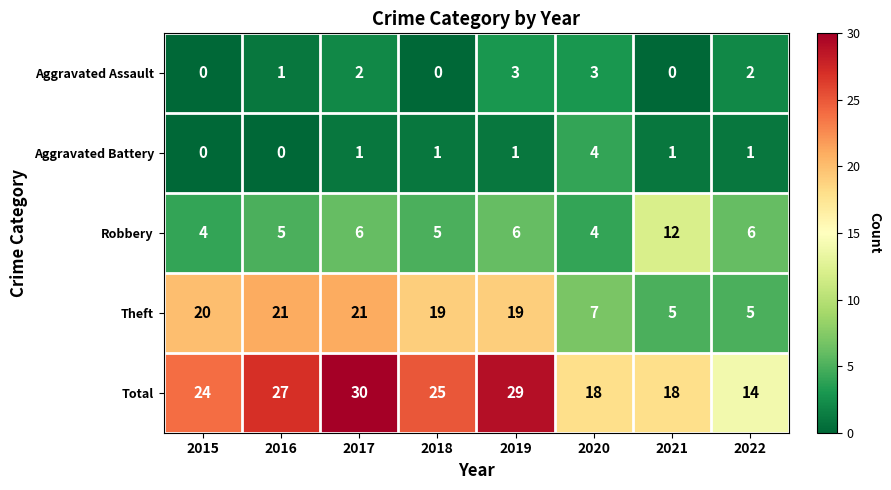

At which category does the chart reach its peak across all series?

2017